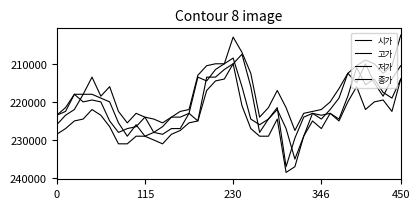

How many lines are shown in the chart?

4